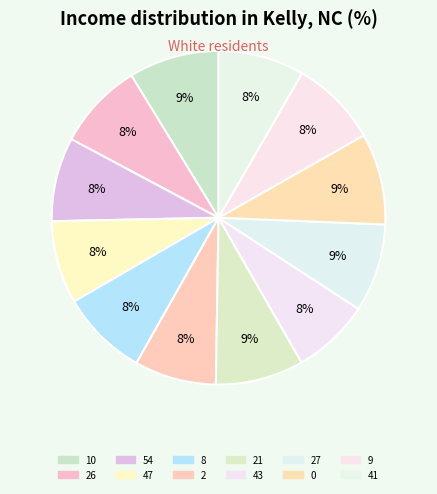

What is the ratio of the value at 54 to the value at 0?

0.9